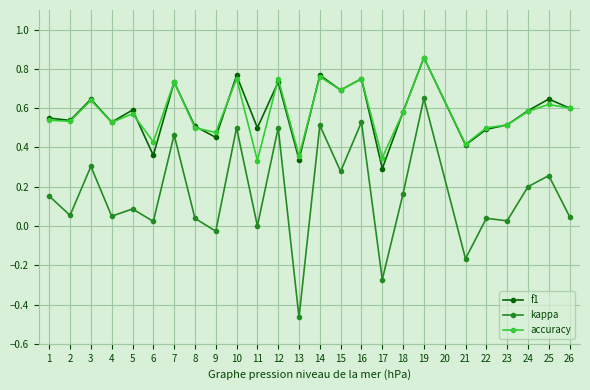

True or false: accuracy and kappa intersect in this chart.

False